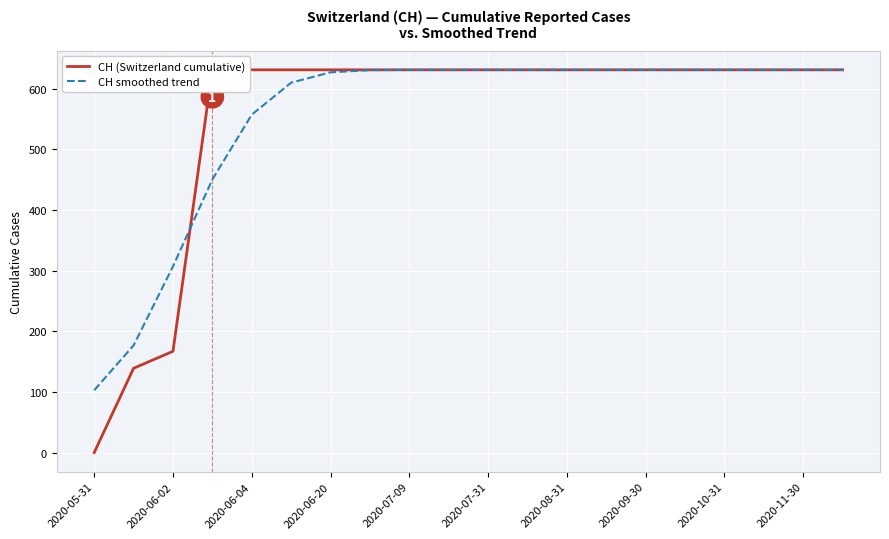

Where is CH smoothed trend nearest to the value 366?

2020-06-02